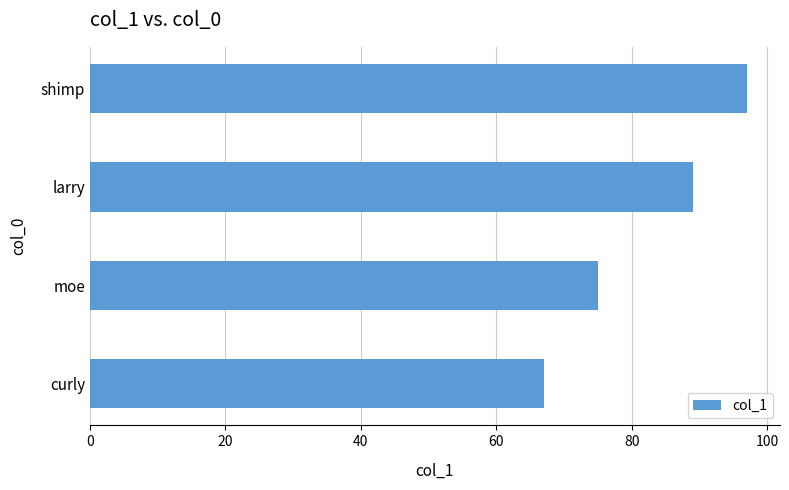

Reading top to bottom, extract all data points from this chart.

shimp=97	larry=89	moe=75	curly=67